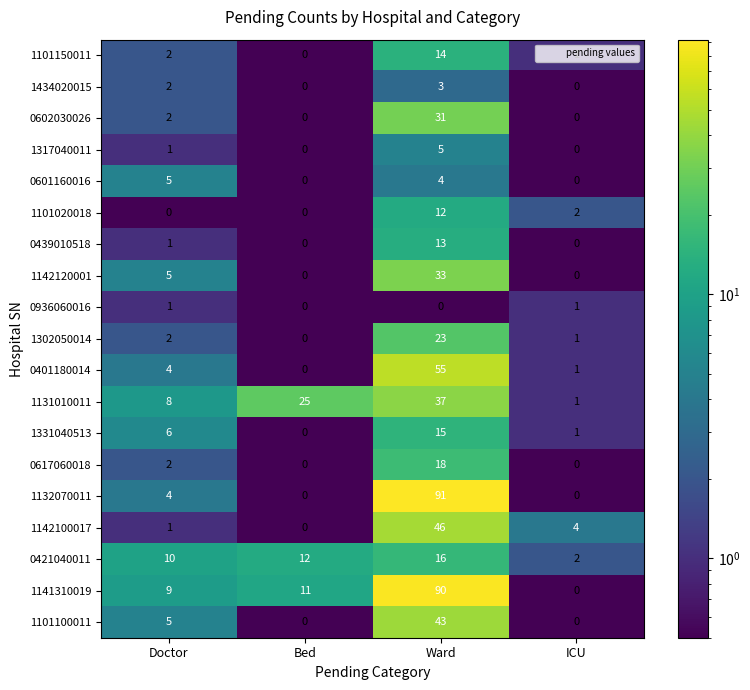

What is the maximum value shown in the chart?

91